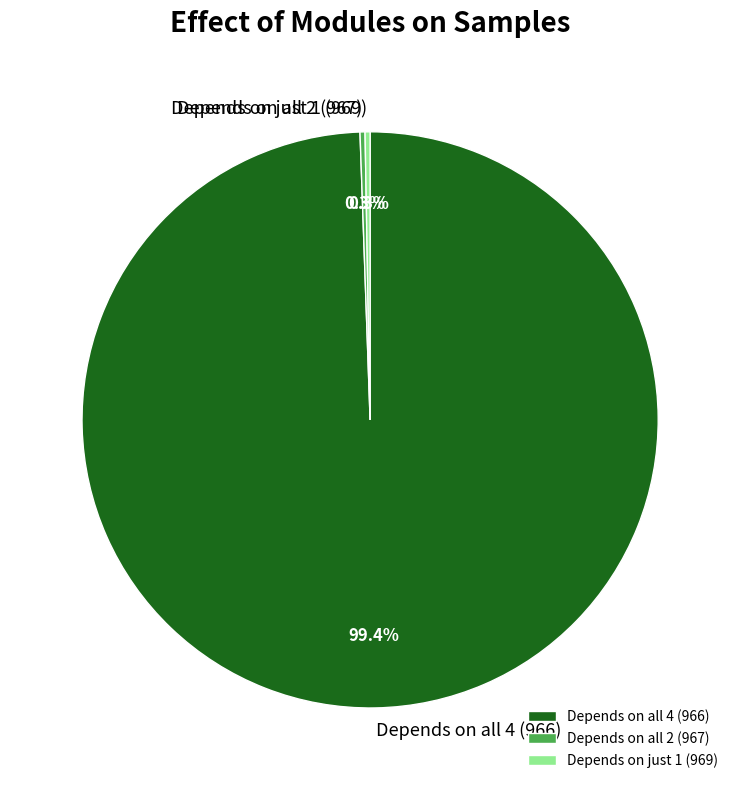

Does Depends on all 4 (966) represent more than half of the total?

Yes